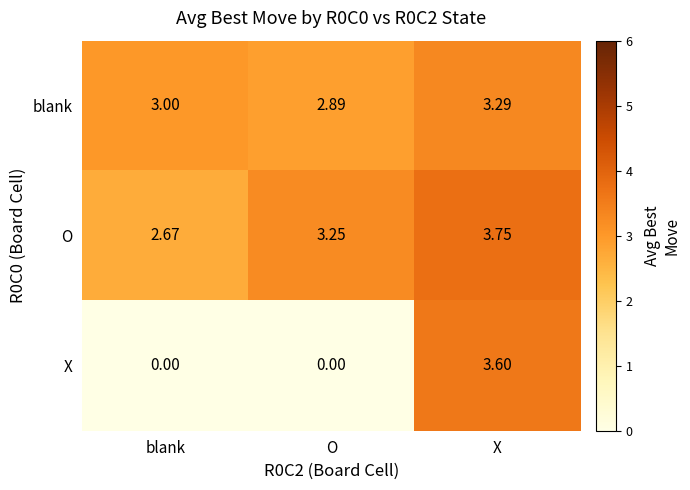

Between blank and X, which series saw the biggest shift?

X